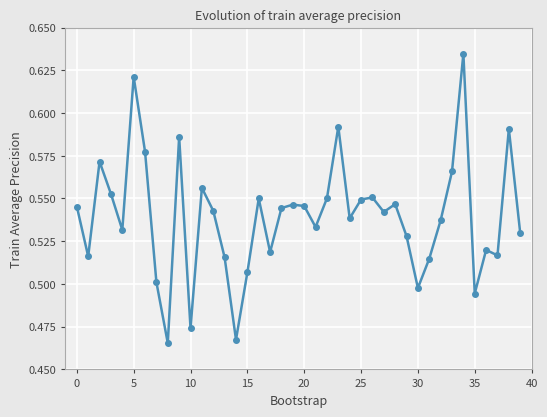

What is the sum of all values?

21.6